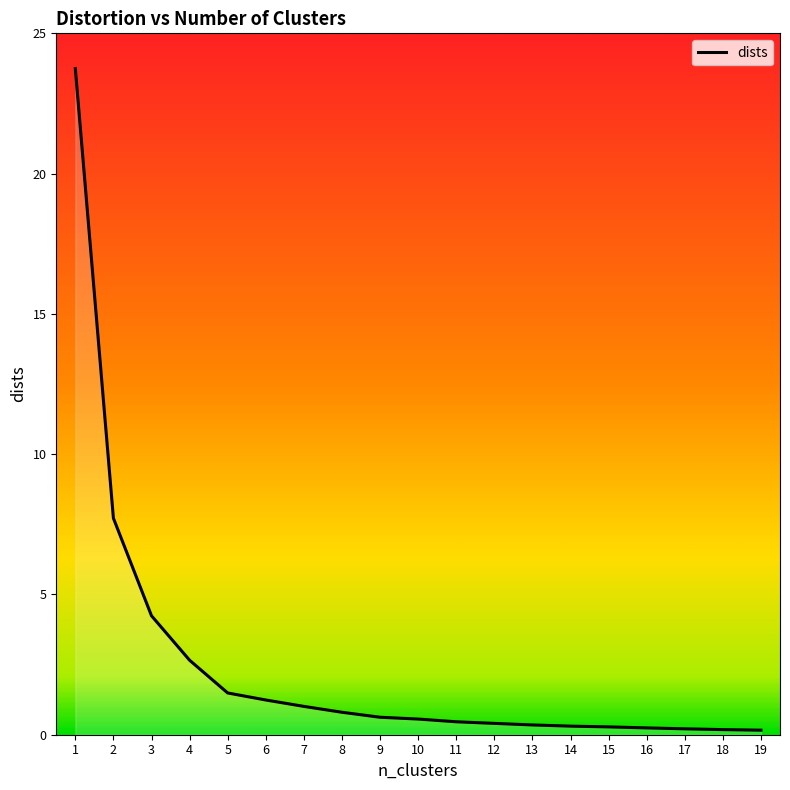

True or false: the data shows 0.4 at 5.

False